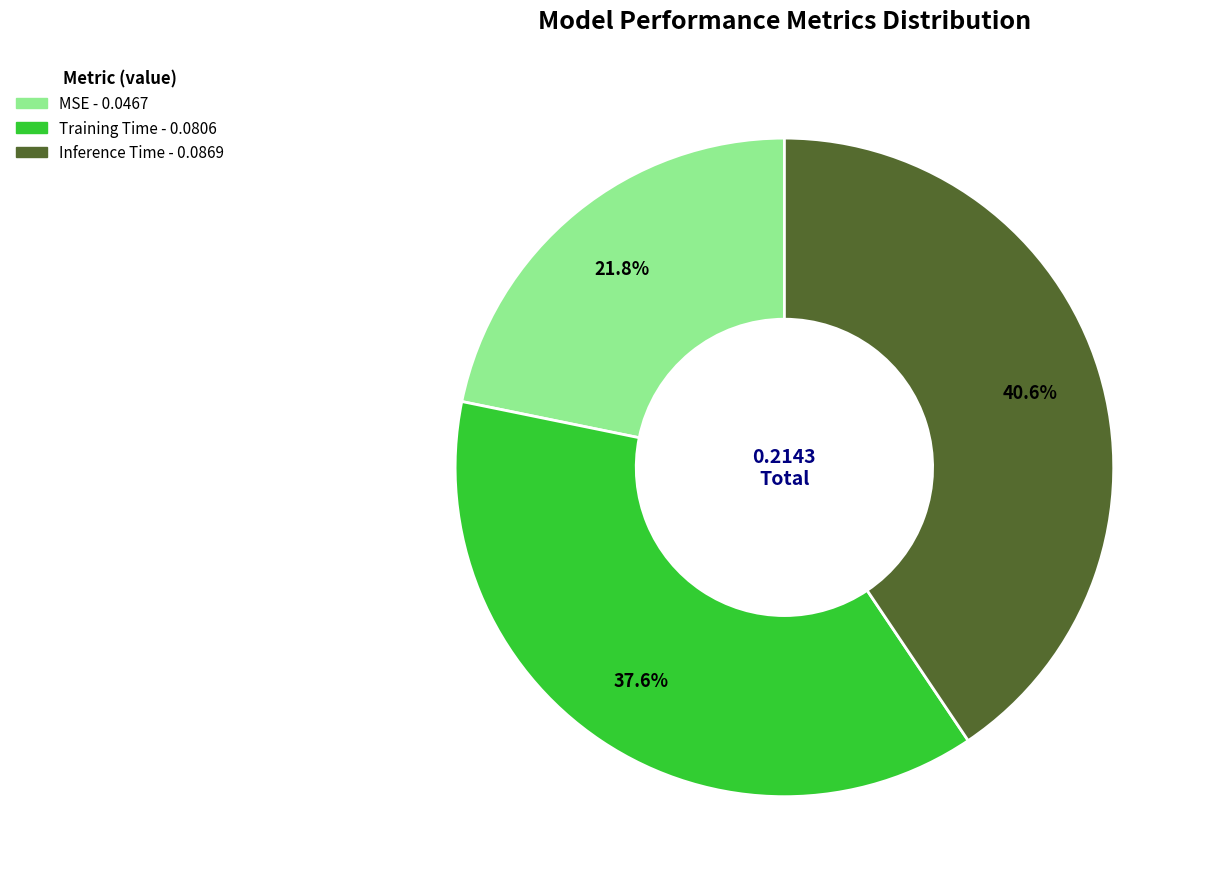

What is the smallest slice in the pie chart?

MSE